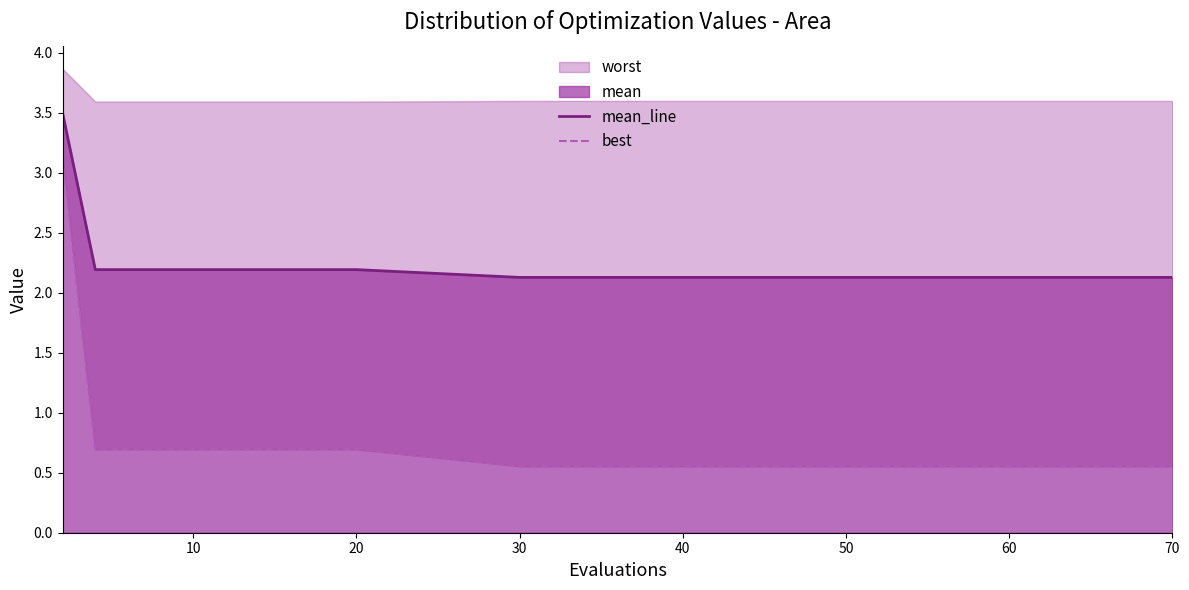

Is it true that mean_line equals 1.0 at 30?

False